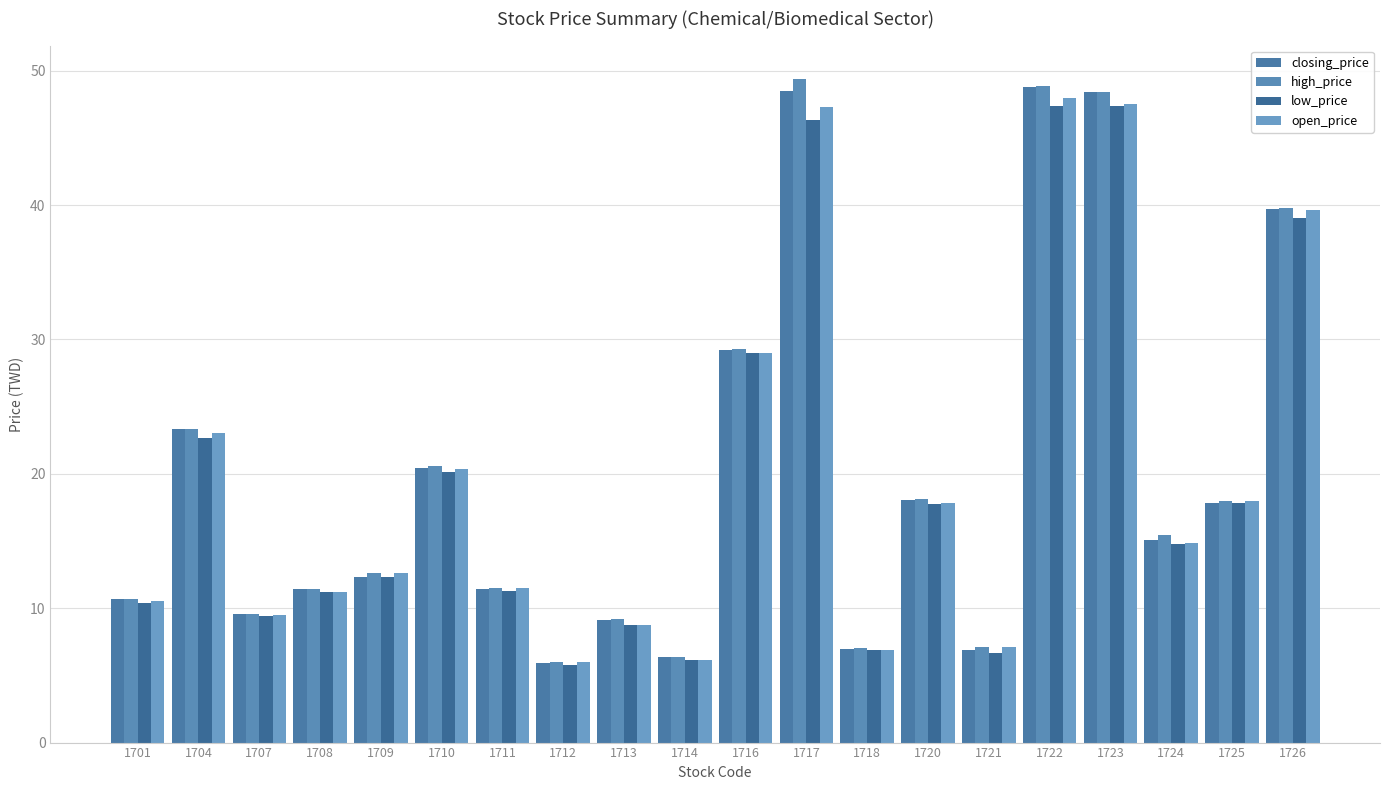

True or false: closing_price has a value of 48.5 at 1717.

True